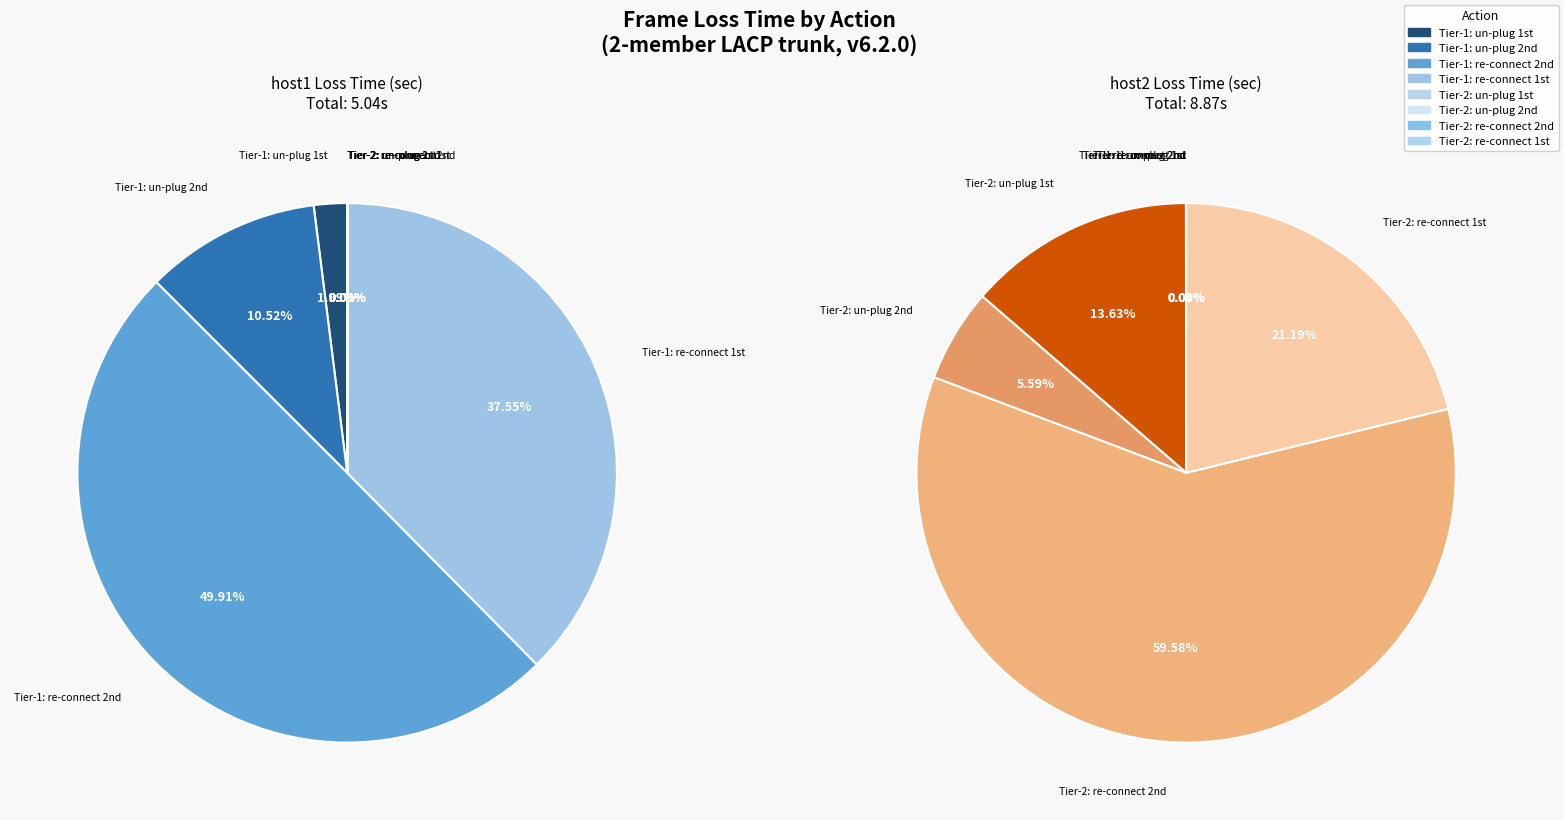

How many segments does this pie chart have?

8